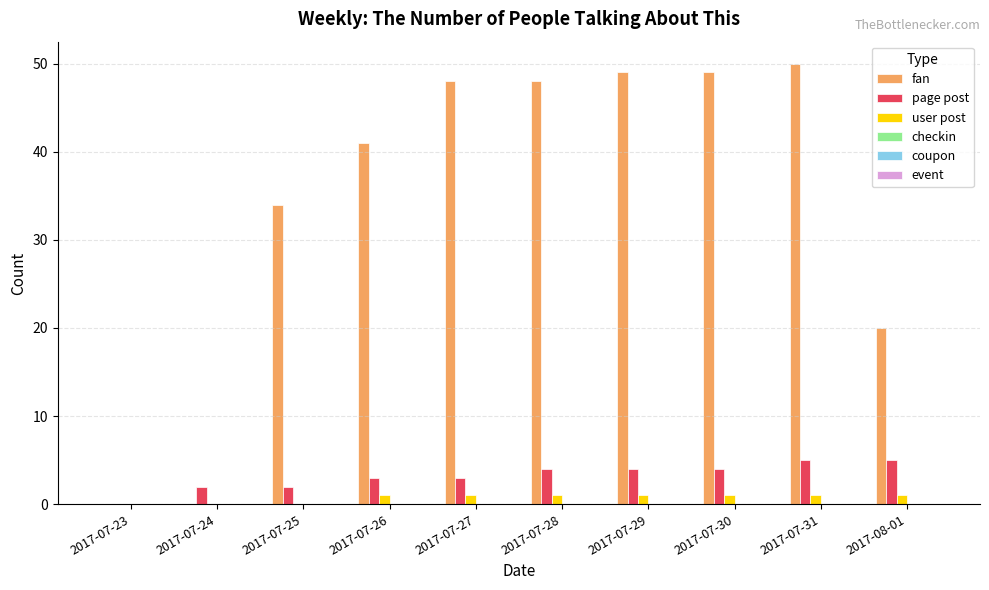

Does the chart contain stacked bars?

No